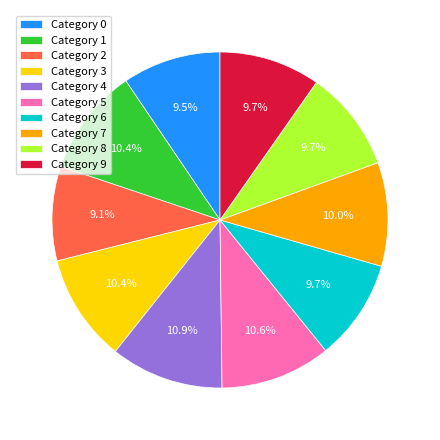

How many slices are in this pie chart?

10